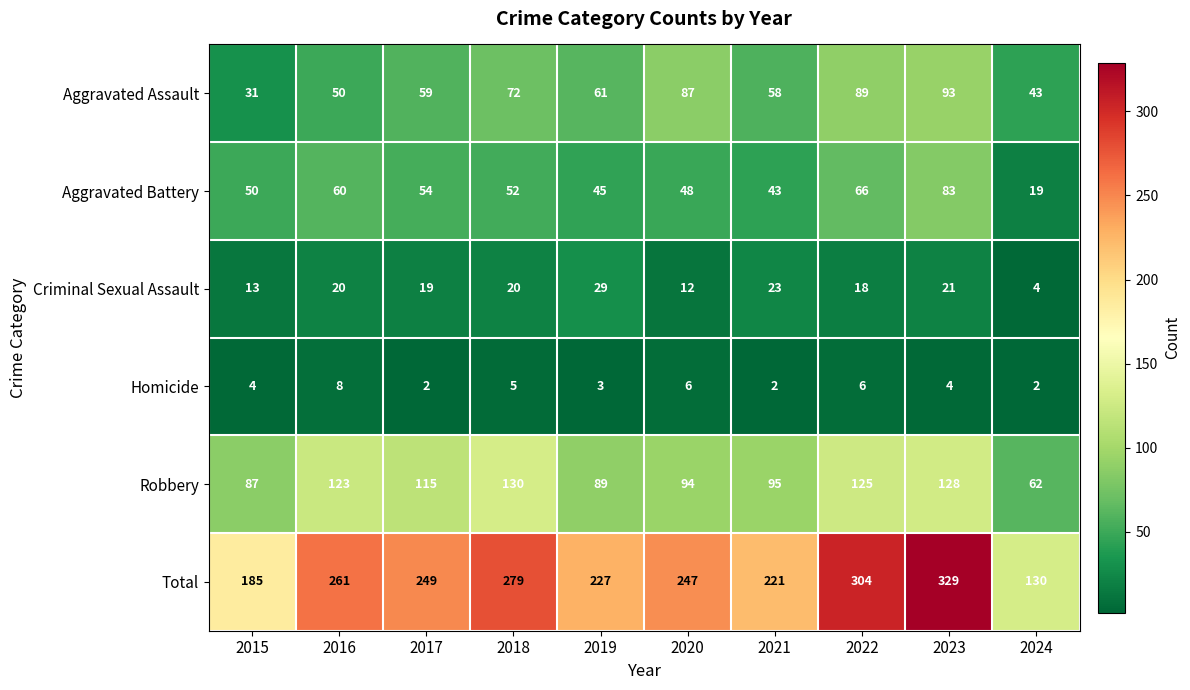

How many distinct data groups are displayed?

6